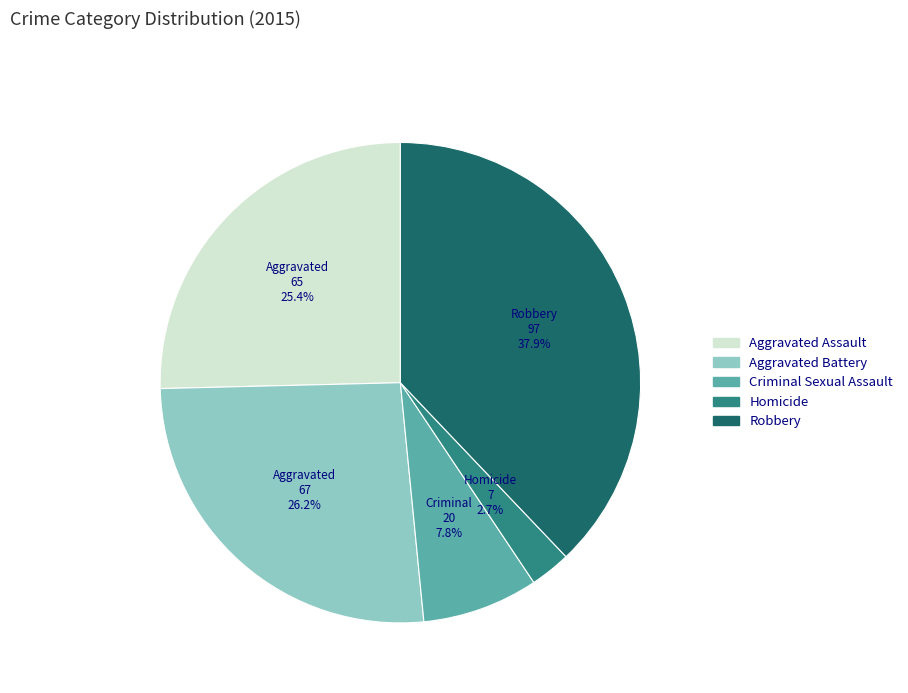

The Criminal Sexual Assault slice represents 8% of the pie. True or false?

True